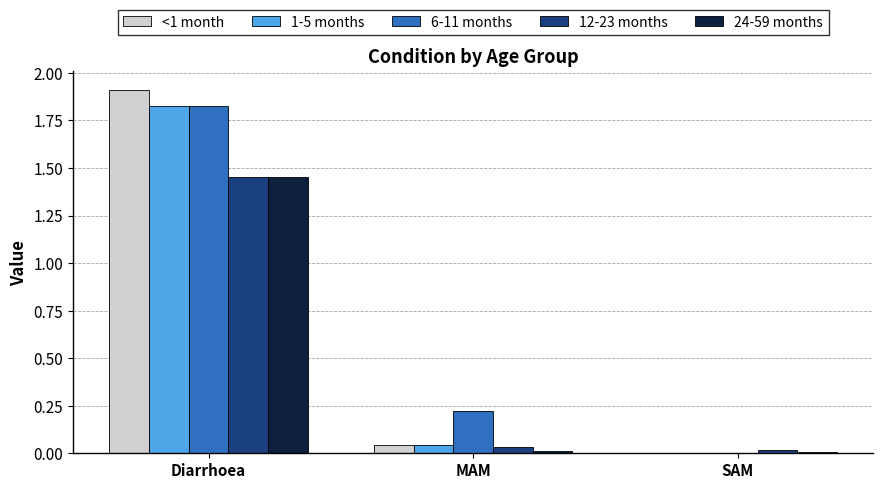

What is the maximum value shown in the chart?

1.9